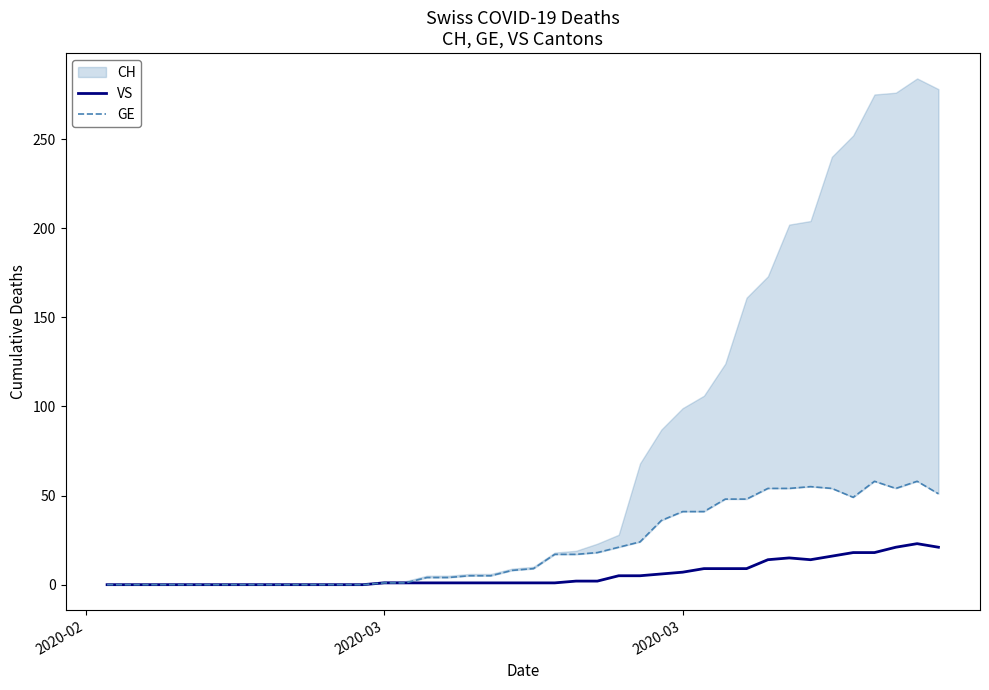

How many lines are shown in the chart?

2